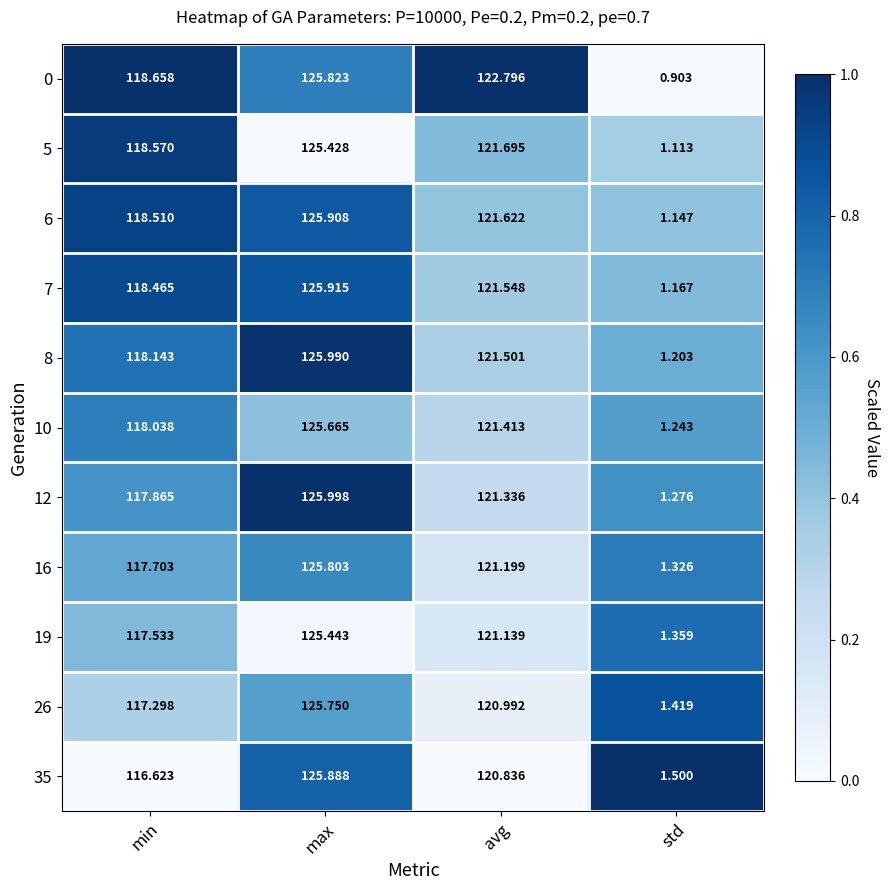

At which category is the sum across all series the highest?

max